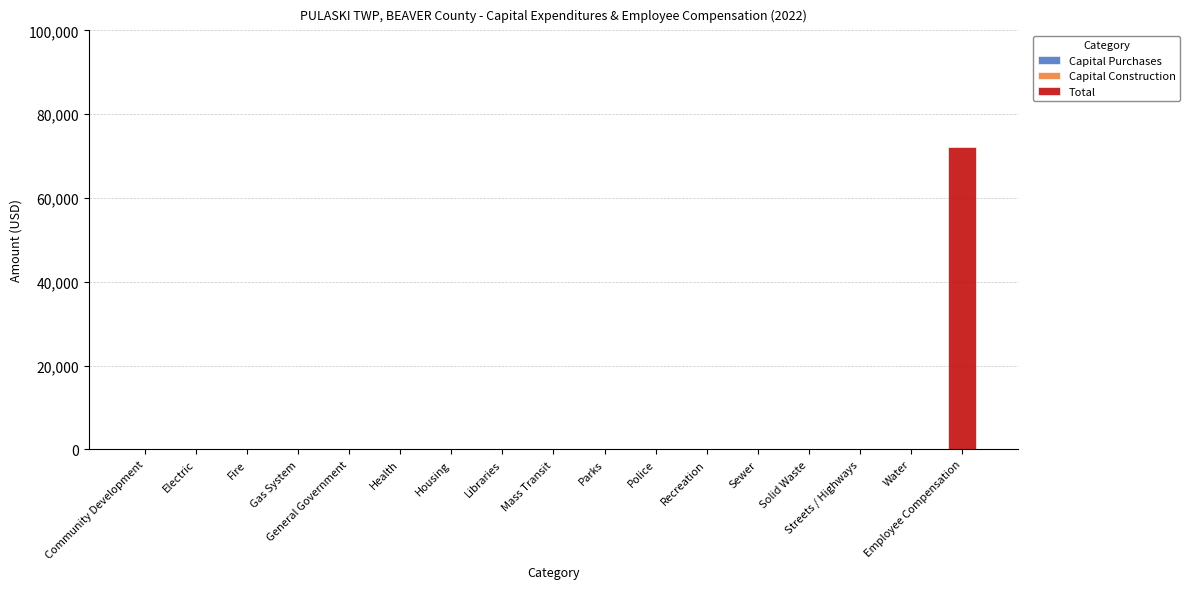

True or false: the data shows 0 at Libraries.

True